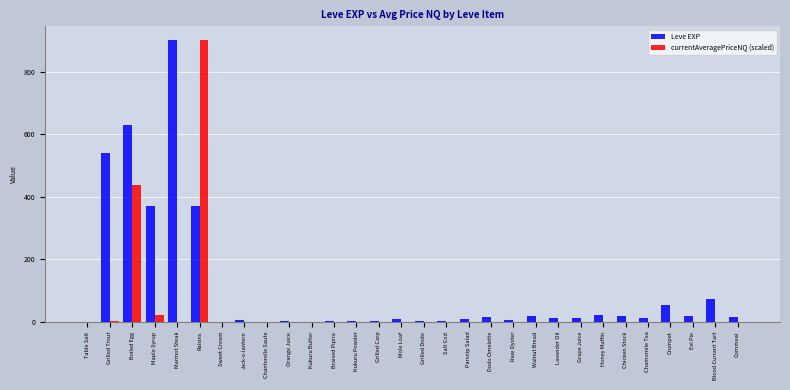

What is the greatest value displayed?

900.0